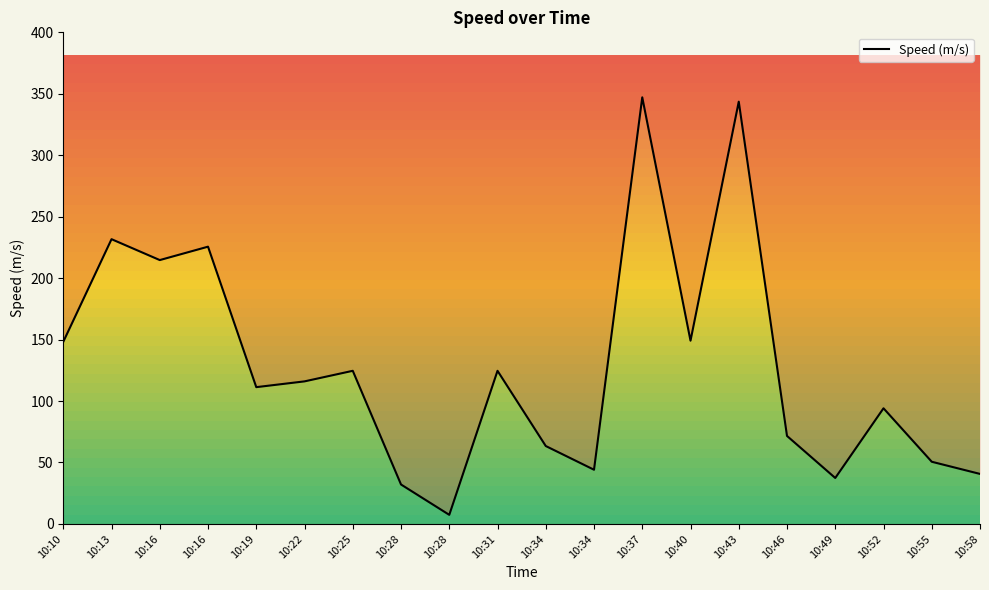

How many data points does each series have?

20